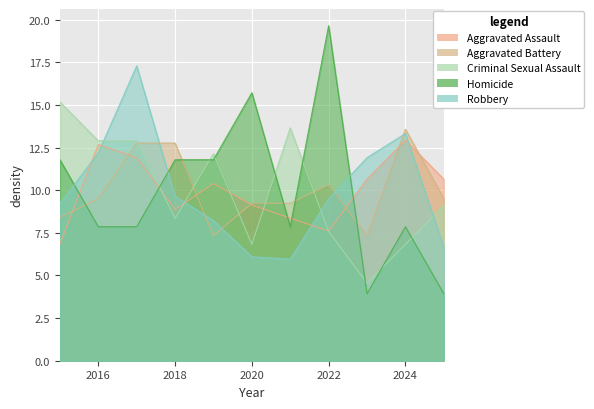

In Robbery, how many points are lower than both neighbors (excluding endpoints)?

1